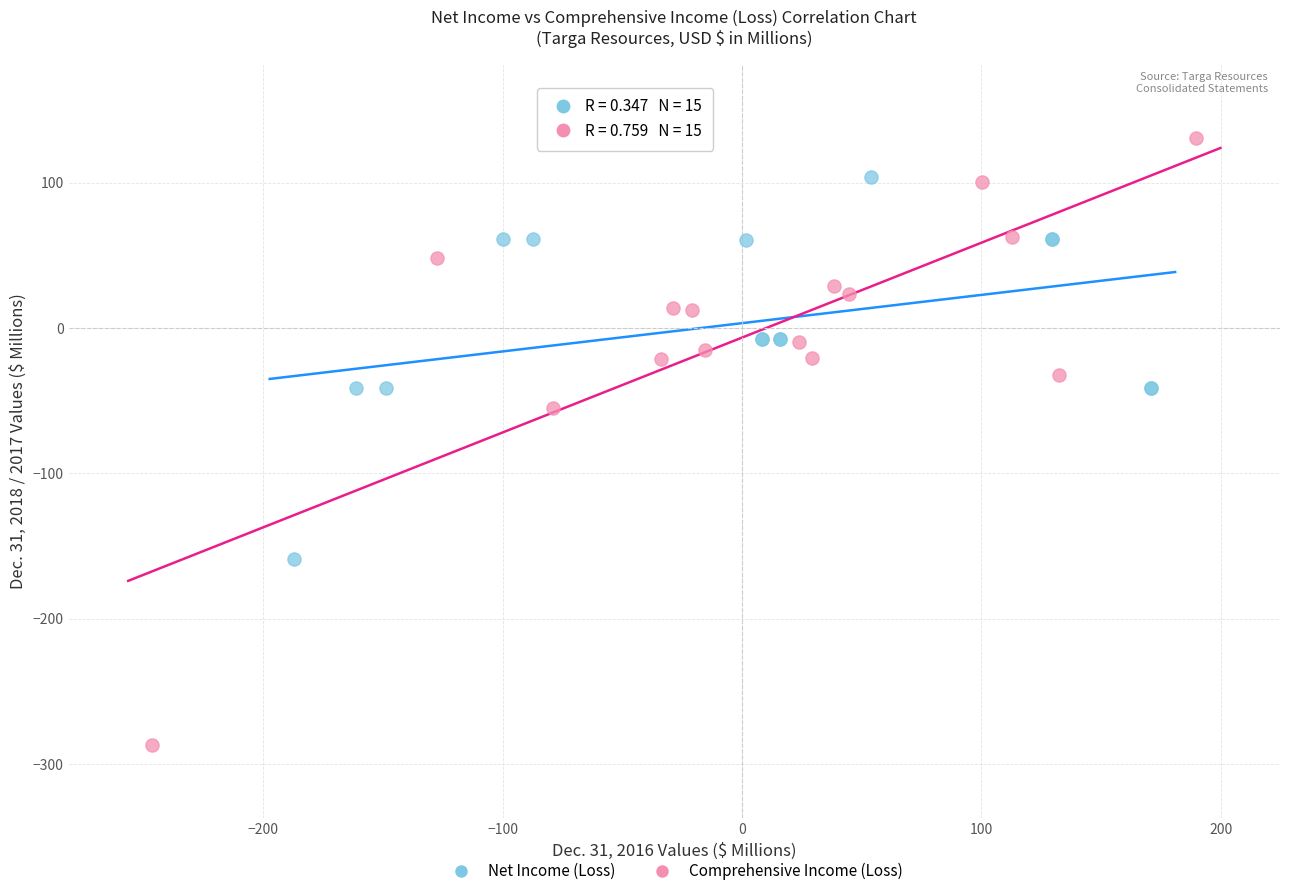

Which series has the largest Y range (max minus min)?

Comprehensive Income (Loss)